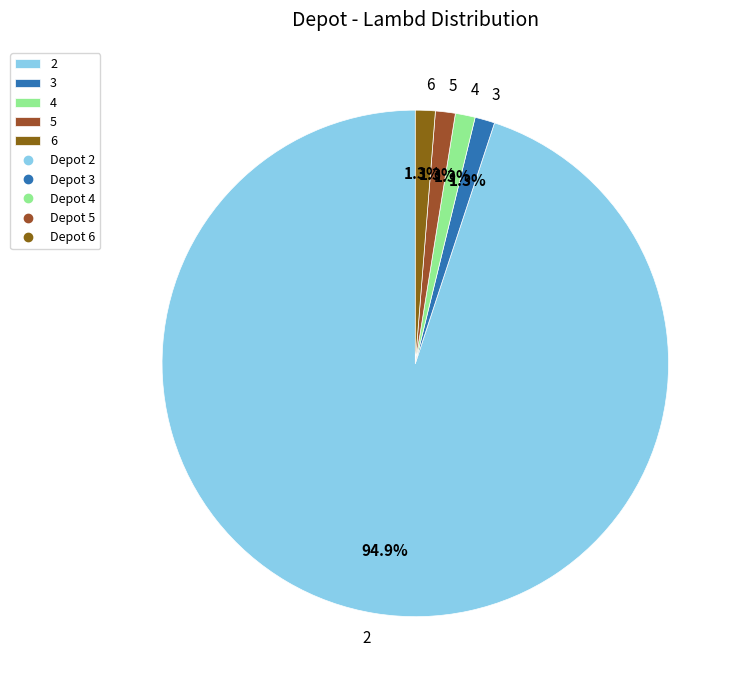

The 2 slice represents 99% of the pie. True or false?

False